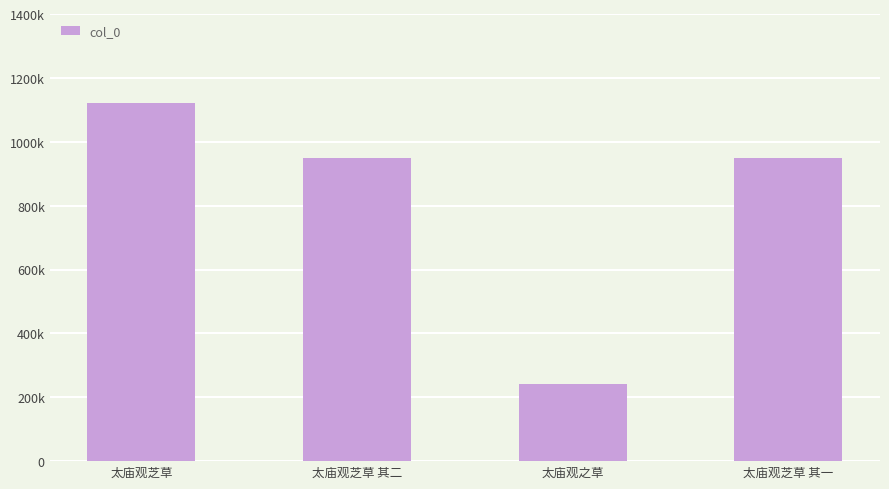

Are the bars horizontal?

No